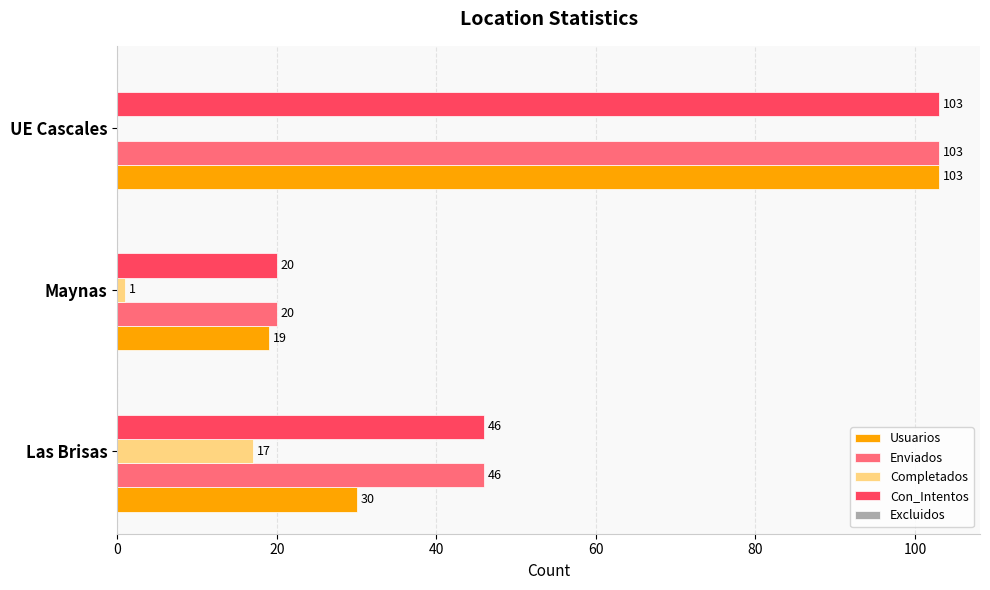

True or false: Enviados has a value of 27 at Maynas.

False